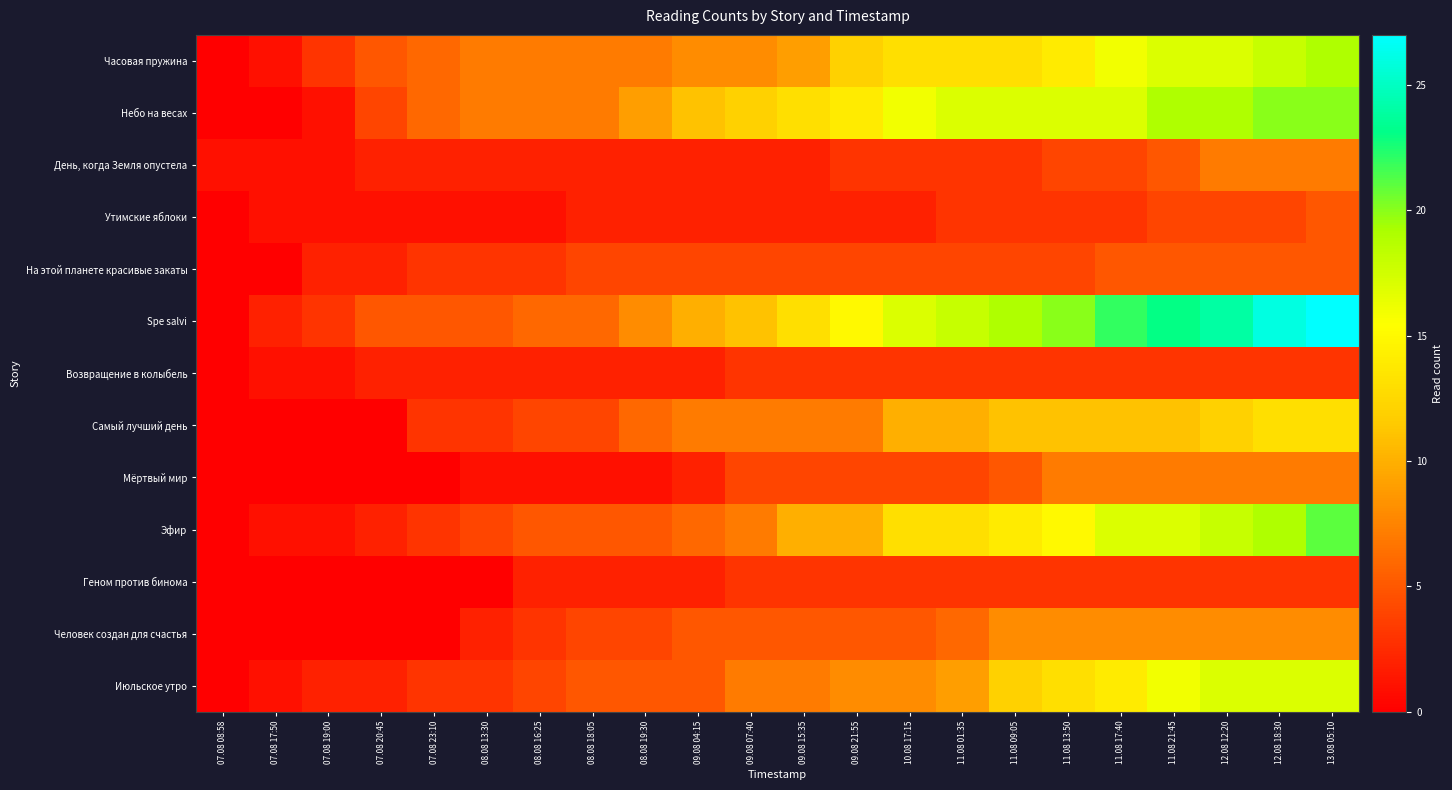

Reading left to right, transcribe all the data shown in this chart.

Часовая пружина: 07.08 08:58=0	07.08 17:50=1	07.08 19:00=3	07.08 20:45=5	07.08 23:10=6	08.08 13:30=7	08.08 16:25=7	08.08 18:05=7	08.08 19:30=7	09.08 04:15=8	09.08 07:40=8	09.08 15:35=9	09.08 21:55=12	10.08 17:15=13	11.08 01:35=13	11.08 09:05=13	11.08 13:50=14	11.08 17:40=16	11.08 21:45=17	12.08 12:20=17	12.08 18:30=18	13.08 05:10=19
Небо на весах: 07.08 08:58=0	07.08 17:50=0	07.08 19:00=1	07.08 20:45=4	07.08 23:10=6	08.08 13:30=7	08.08 16:25=7	08.08 18:05=7	08.08 19:30=9	09.08 04:15=11	09.08 07:40=12	09.08 15:35=13	09.08 21:55=14	10.08 17:15=16	11.08 01:35=17	11.08 09:05=17	11.08 13:50=17	11.08 17:40=17	11.08 21:45=19	12.08 12:20=19	12.08 18:30=20	13.08 05:10=20
День, когда Земля опустела: 07.08 08:58=1	07.08 17:50=1	07.08 19:00=1	07.08 20:45=2	07.08 23:10=2	08.08 13:30=2	08.08 16:25=2	08.08 18:05=2	08.08 19:30=2	09.08 04:15=2	09.08 07:40=2	09.08 15:35=2	09.08 21:55=3	10.08 17:15=3	11.08 01:35=3	11.08 09:05=3	11.08 13:50=4	11.08 17:40=4	11.08 21:45=5	12.08 12:20=7	12.08 18:30=7	13.08 05:10=7
Утимские яблоки: 07.08 08:58=0	07.08 17:50=1	07.08 19:00=1	07.08 20:45=1	07.08 23:10=1	08.08 13:30=1	08.08 16:25=1	08.08 18:05=2	08.08 19:30=2	09.08 04:15=2	09.08 07:40=2	09.08 15:35=2	09.08 21:55=2	10.08 17:15=2	11.08 01:35=3	11.08 09:05=3	11.08 13:50=3	11.08 17:40=3	11.08 21:45=4	12.08 12:20=4	12.08 18:30=4	13.08 05:10=5
На этой планете красивые закаты: 07.08 08:58=0	07.08 17:50=0	07.08 19:00=2	07.08 20:45=2	07.08 23:10=3	08.08 13:30=3	08.08 16:25=3	08.08 18:05=4	08.08 19:30=4	09.08 04:15=4	09.08 07:40=4	09.08 15:35=4	09.08 21:55=4	10.08 17:15=4	11.08 01:35=4	11.08 09:05=4	11.08 13:50=4	11.08 17:40=5	11.08 21:45=5	12.08 12:20=5	12.08 18:30=5	13.08 05:10=5
Spe salvi: 07.08 08:58=0	07.08 17:50=2	07.08 19:00=3	07.08 20:45=5	07.08 23:10=5	08.08 13:30=5	08.08 16:25=6	08.08 18:05=6	08.08 19:30=8	09.08 04:15=10	09.08 07:40=11	09.08 15:35=13	09.08 21:55=15	10.08 17:15=17	11.08 01:35=18	11.08 09:05=19	11.08 13:50=20	11.08 17:40=22	11.08 21:45=23	12.08 12:20=24	12.08 18:30=26	13.08 05:10=27
Возвращение в колыбель: 07.08 08:58=0	07.08 17:50=1	07.08 19:00=1	07.08 20:45=2	07.08 23:10=2	08.08 13:30=2	08.08 16:25=2	08.08 18:05=2	08.08 19:30=2	09.08 04:15=2	09.08 07:40=3	09.08 15:35=3	09.08 21:55=3	10.08 17:15=3	11.08 01:35=3	11.08 09:05=3	11.08 13:50=3	11.08 17:40=3	11.08 21:45=3	12.08 12:20=3	12.08 18:30=3	13.08 05:10=3
Самый лучший день: 07.08 08:58=0	07.08 17:50=0	07.08 19:00=0	07.08 20:45=0	07.08 23:10=3	08.08 13:30=3	08.08 16:25=4	08.08 18:05=4	08.08 19:30=6	09.08 04:15=7	09.08 07:40=7	09.08 15:35=7	09.08 21:55=7	10.08 17:15=10	11.08 01:35=10	11.08 09:05=11	11.08 13:50=11	11.08 17:40=11	11.08 21:45=11	12.08 12:20=12	12.08 18:30=13	13.08 05:10=13
Мёртвый мир: 07.08 08:58=0	07.08 17:50=0	07.08 19:00=0	07.08 20:45=0	07.08 23:10=0	08.08 13:30=1	08.08 16:25=1	08.08 18:05=1	08.08 19:30=1	09.08 04:15=2	09.08 07:40=4	09.08 15:35=4	09.08 21:55=4	10.08 17:15=4	11.08 01:35=4	11.08 09:05=5	11.08 13:50=7	11.08 17:40=7	11.08 21:45=7	12.08 12:20=7	12.08 18:30=7	13.08 05:10=7
Эфир: 07.08 08:58=0	07.08 17:50=1	07.08 19:00=1	07.08 20:45=2	07.08 23:10=3	08.08 13:30=4	08.08 16:25=5	08.08 18:05=5	08.08 19:30=5	09.08 04:15=6	09.08 07:40=7	09.08 15:35=10	09.08 21:55=10	10.08 17:15=13	11.08 01:35=13	11.08 09:05=14	11.08 13:50=15	11.08 17:40=17	11.08 21:45=17	12.08 12:20=18	12.08 18:30=19	13.08 05:10=21
Геном против бинома: 07.08 08:58=0	07.08 17:50=0	07.08 19:00=0	07.08 20:45=0	07.08 23:10=0	08.08 13:30=0	08.08 16:25=2	08.08 18:05=2	08.08 19:30=2	09.08 04:15=2	09.08 07:40=3	09.08 15:35=3	09.08 21:55=3	10.08 17:15=3	11.08 01:35=3	11.08 09:05=3	11.08 13:50=3	11.08 17:40=3	11.08 21:45=3	12.08 12:20=3	12.08 18:30=3	13.08 05:10=3
Человек создан для счастья: 07.08 08:58=0	07.08 17:50=0	07.08 19:00=0	07.08 20:45=0	07.08 23:10=0	08.08 13:30=2	08.08 16:25=3	08.08 18:05=4	08.08 19:30=4	09.08 04:15=5	09.08 07:40=5	09.08 15:35=5	09.08 21:55=5	10.08 17:15=5	11.08 01:35=6	11.08 09:05=8	11.08 13:50=8	11.08 17:40=8	11.08 21:45=8	12.08 12:20=8	12.08 18:30=8	13.08 05:10=8
Июльское утро: 07.08 08:58=0	07.08 17:50=1	07.08 19:00=2	07.08 20:45=2	07.08 23:10=3	08.08 13:30=3	08.08 16:25=4	08.08 18:05=5	08.08 19:30=5	09.08 04:15=5	09.08 07:40=7	09.08 15:35=7	09.08 21:55=8	10.08 17:15=8	11.08 01:35=9	11.08 09:05=12	11.08 13:50=13	11.08 17:40=14	11.08 21:45=16	12.08 12:20=17	12.08 18:30=17	13.08 05:10=17